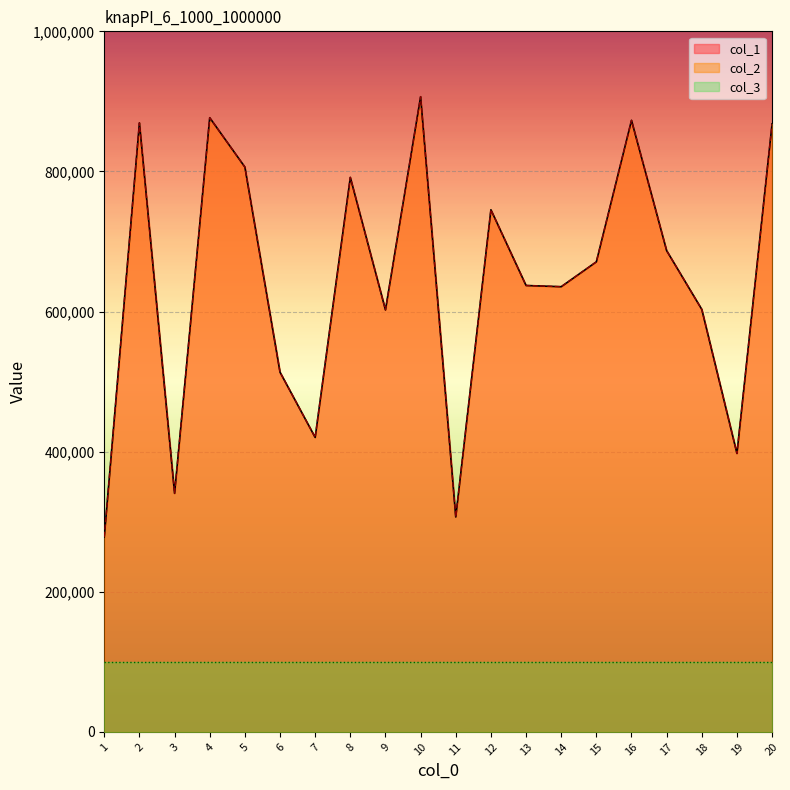

How many lines are shown in the chart?

3